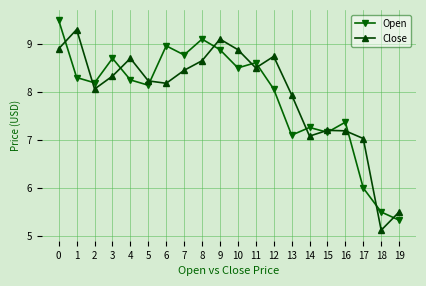

What is the sum of all Open values?

157.7